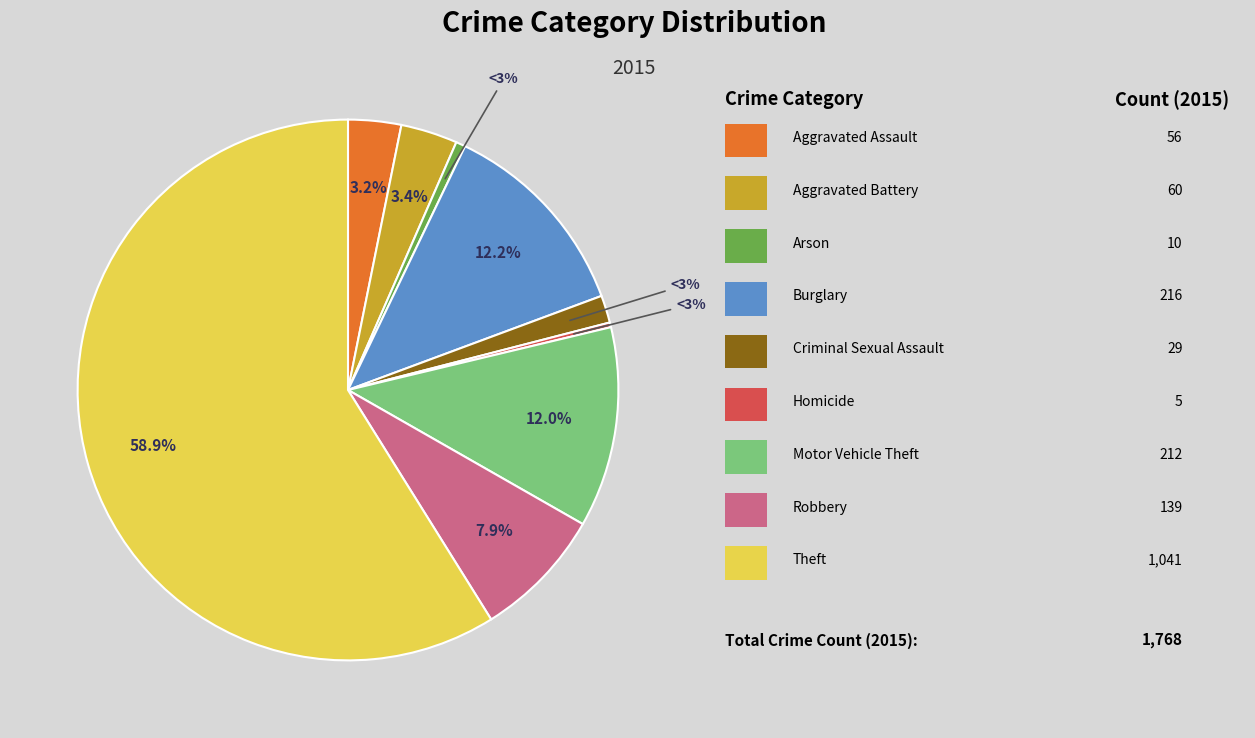

Approximately how many times larger is the value at Robbery compared to Criminal Sexual Assault?

4.8